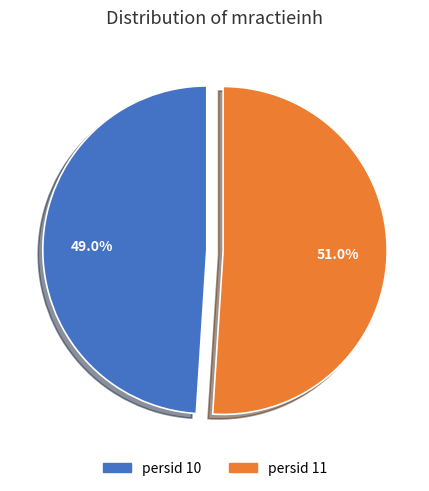

Is there any slice that represents more than half of the pie?

Yes